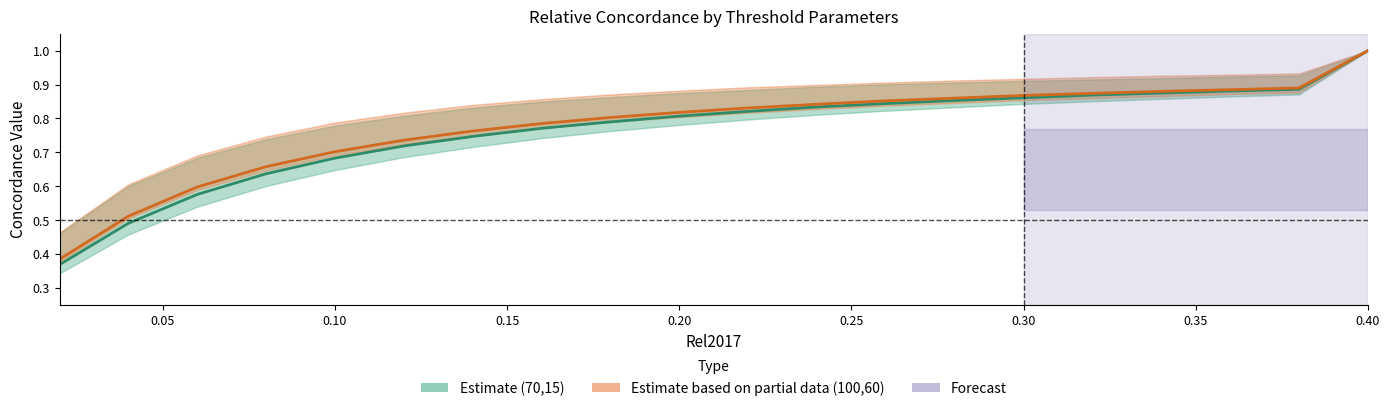

Reading left to right, list all the values displayed in this chart.

CH(70,15): 0.4	0.5	0.6	0.6	0.7	0.7	0.7	0.8	0.8	0.8	0.8	0.8	0.8	0.9	0.9	0.9	0.9	0.9	0.9	1.0
CH(100,60): 0.4	0.5	0.6	0.7	0.7	0.7	0.8	0.8	0.8	0.8	0.8	0.8	0.9	0.9	0.9	0.9	0.9	0.9	0.9	1.0